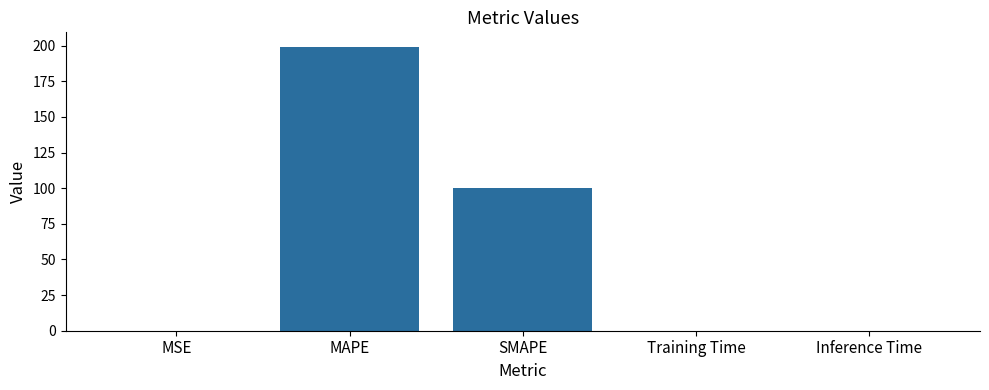

What is the change in value from MAPE to SMAPE?

-99.6